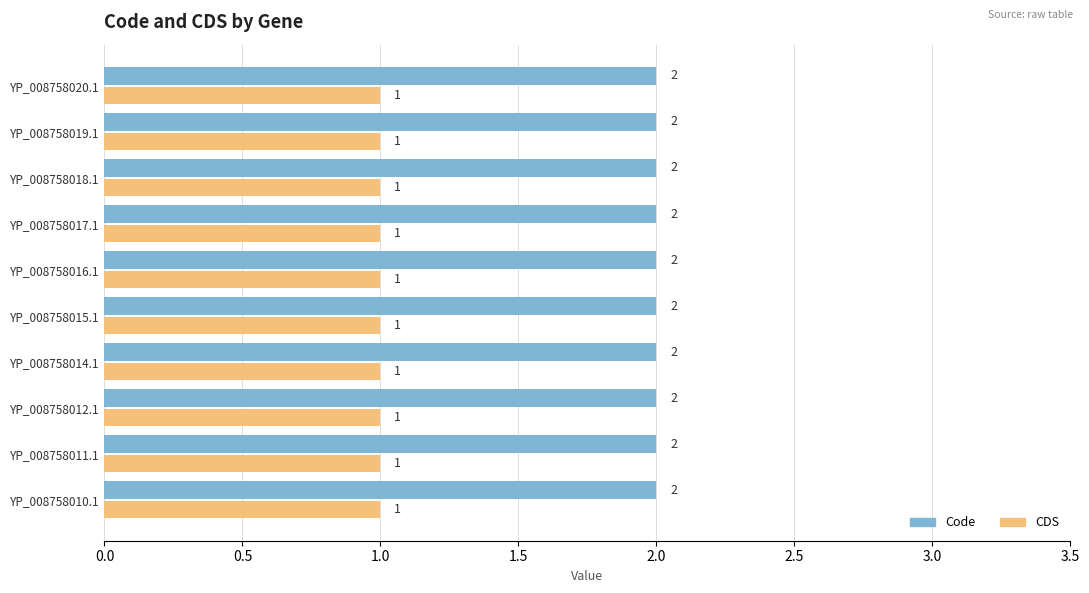

What is the total value across all series at YP_008758010.1?

3